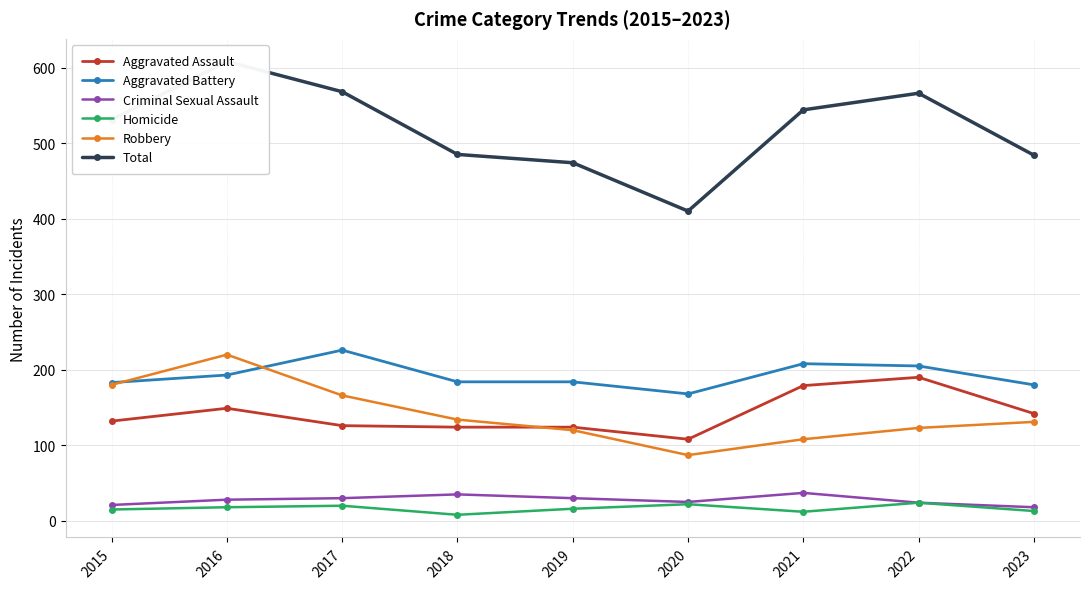

Which category has the highest value across all series?

2016